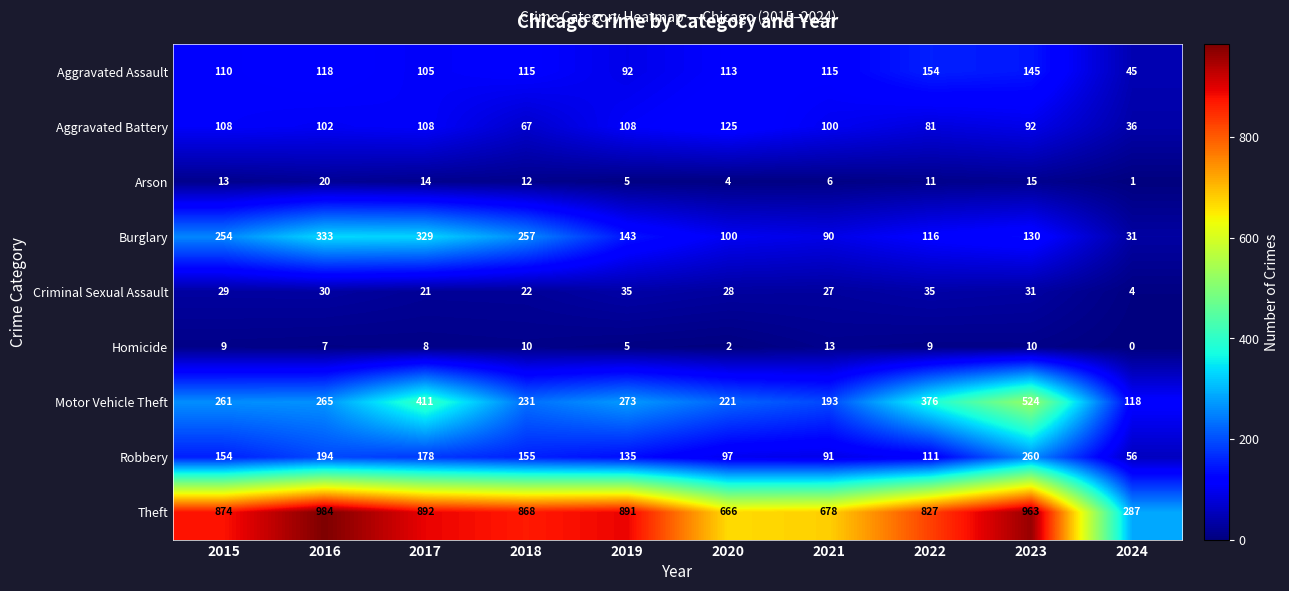

The Homicide series shows 5 at 2019. True or false?

True